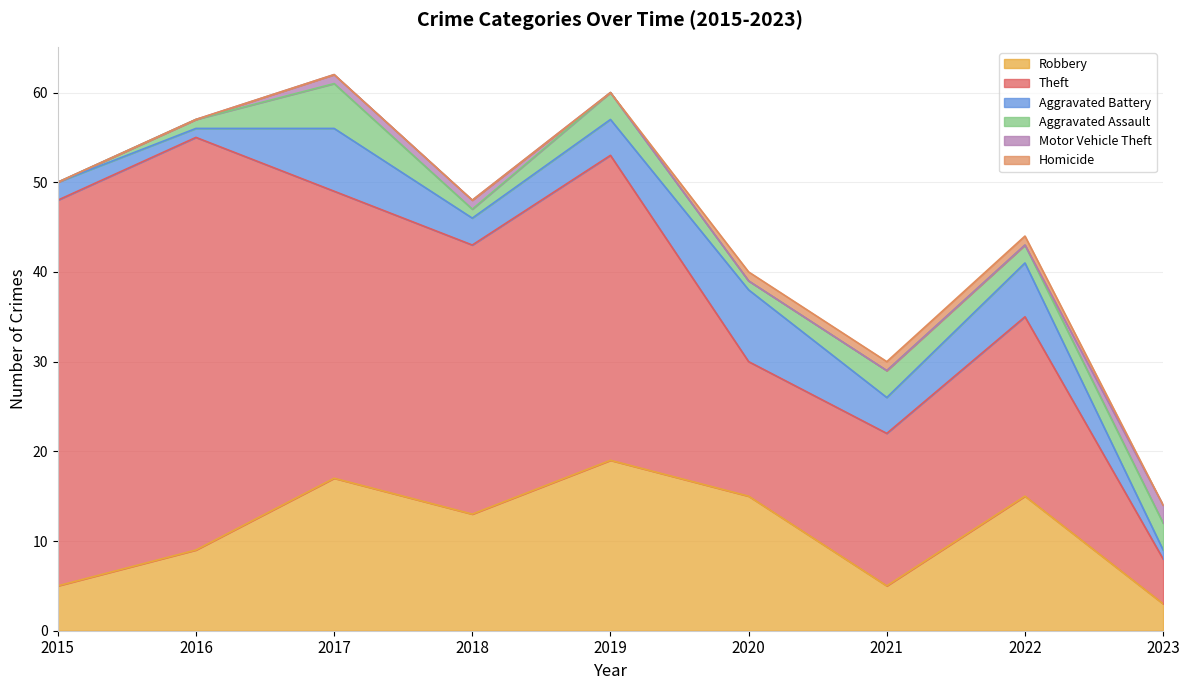

What value does the Homicide series have at 2020?

1